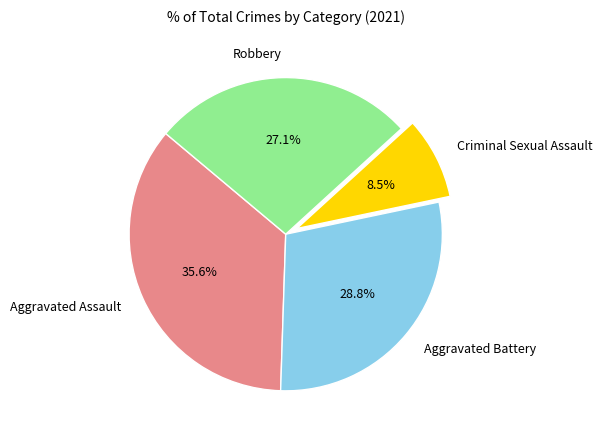

The Robbery slice represents 27% of the pie. True or false?

True